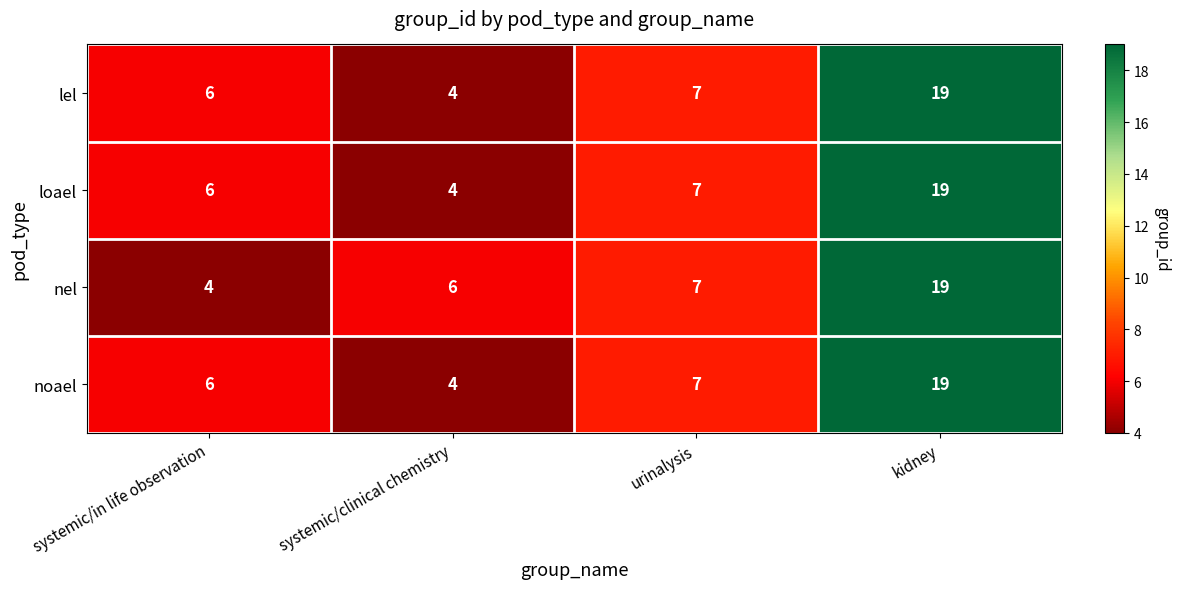

At which category is the sum across all series the highest?

kidney